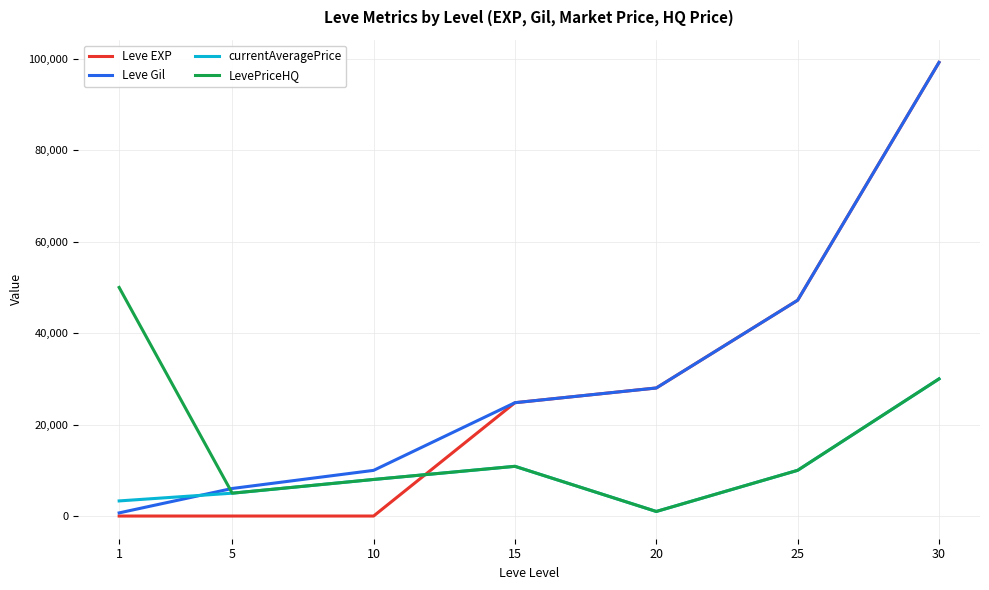

What is the average value of the LevePriceHQ series?

16411